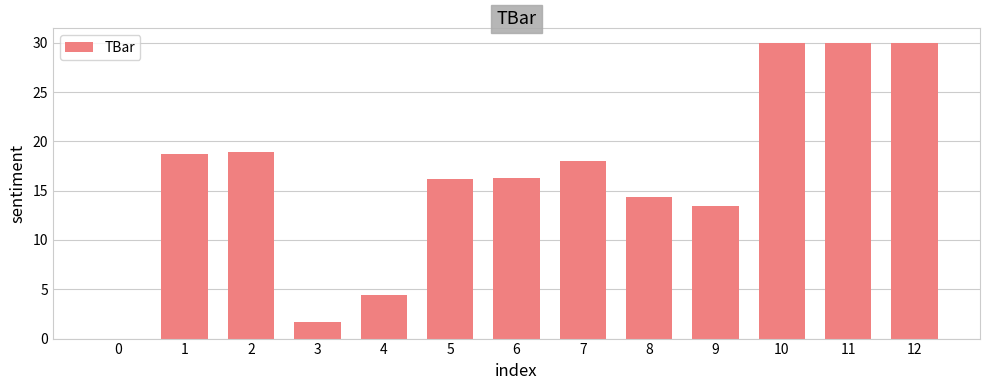

What is the sum of all values?

212.0